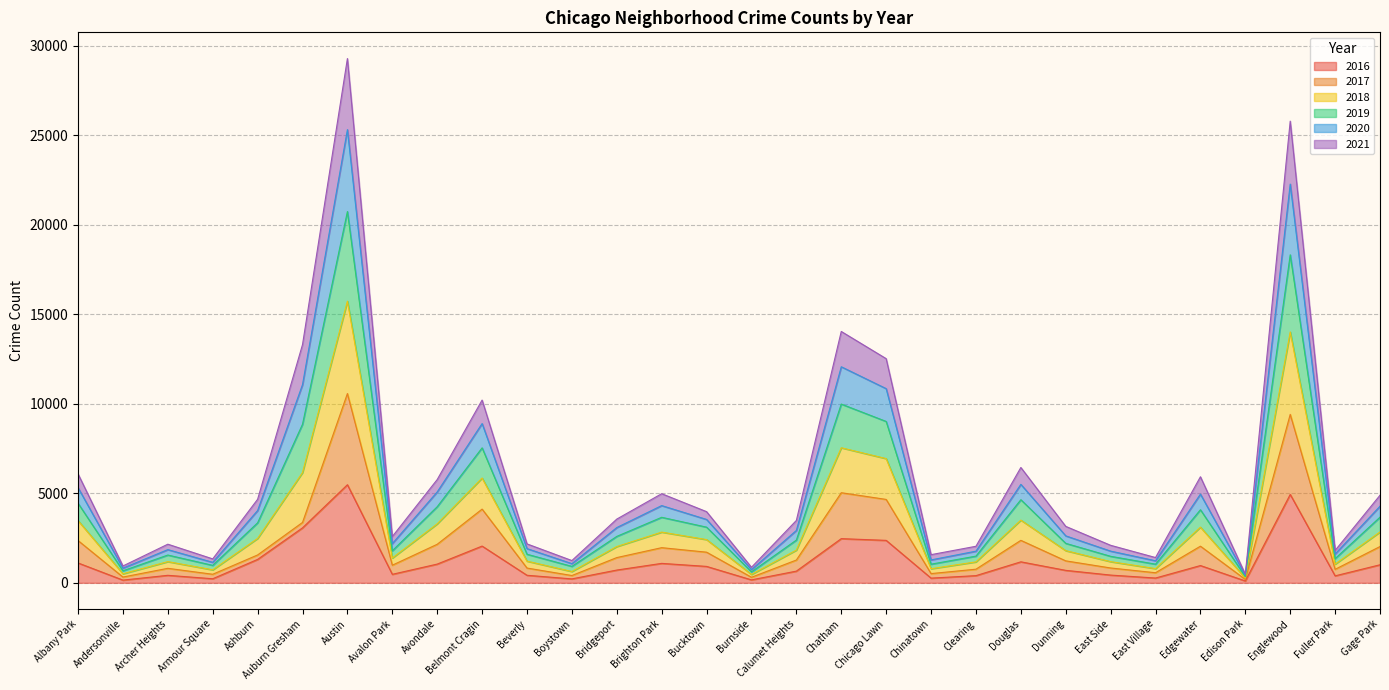

What is the total value across all series at Brighton Park?

4979